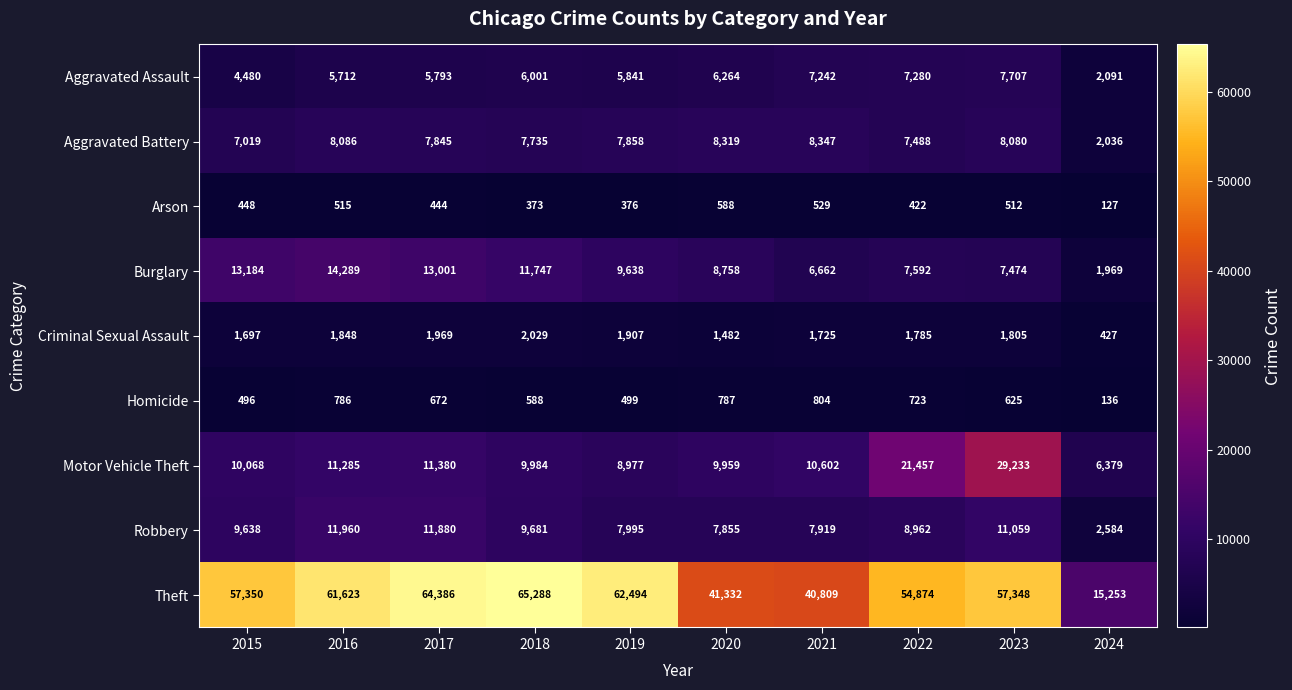

At how many categories does at least one series exceed 60199?

4